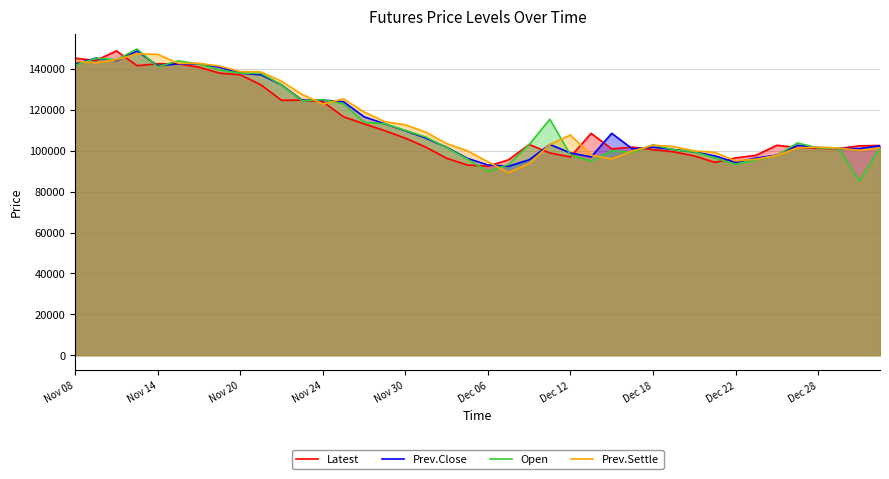

Reading left to right, what are all the values shown in this chart?

Latest: 145350	144150	148900	141650	142550	142600	140900	138000	137200	132300	124700	124800	124050	116650	113200	109850	106200	101750	96350	93050	92450	95600	103100	98950	97000	108550	100950	101800	100600	99500	97500	94350	96500	97850	102700	101600	101200	101100	102450	102600
Prev.Close: 142550	145350	144150	148900	141650	142550	142600	140900	138000	137200	132300	124700	124800	124050	116650	113200	109850	106200	101750	96350	93050	92450	95600	103100	98950	97000	108550	100950	101800	100600	99500	97500	94350	96500	97850	102700	101600	101200	101100	102450
Open: 141900	145300	144600	149800	141150	144000	142500	139500	138000	137900	132300	124400	125050	123000	114000	113200	110000	106700	101550	96000	89900	93300	103100	115450	98000	95000	100000	99150	102950	100500	99500	96500	93350	95650	97700	103850	101350	101200	85250	101400
Prev.Settle: 143800	143100	144600	147500	147200	142800	142800	141450	138800	138600	134050	127600	122900	125400	119050	114250	112750	109100	103550	100050	94600	89350	93750	103100	107750	97850	96050	99900	102750	102100	99950	99250	95050	95900	97700	101400	101800	101350	100250	101400